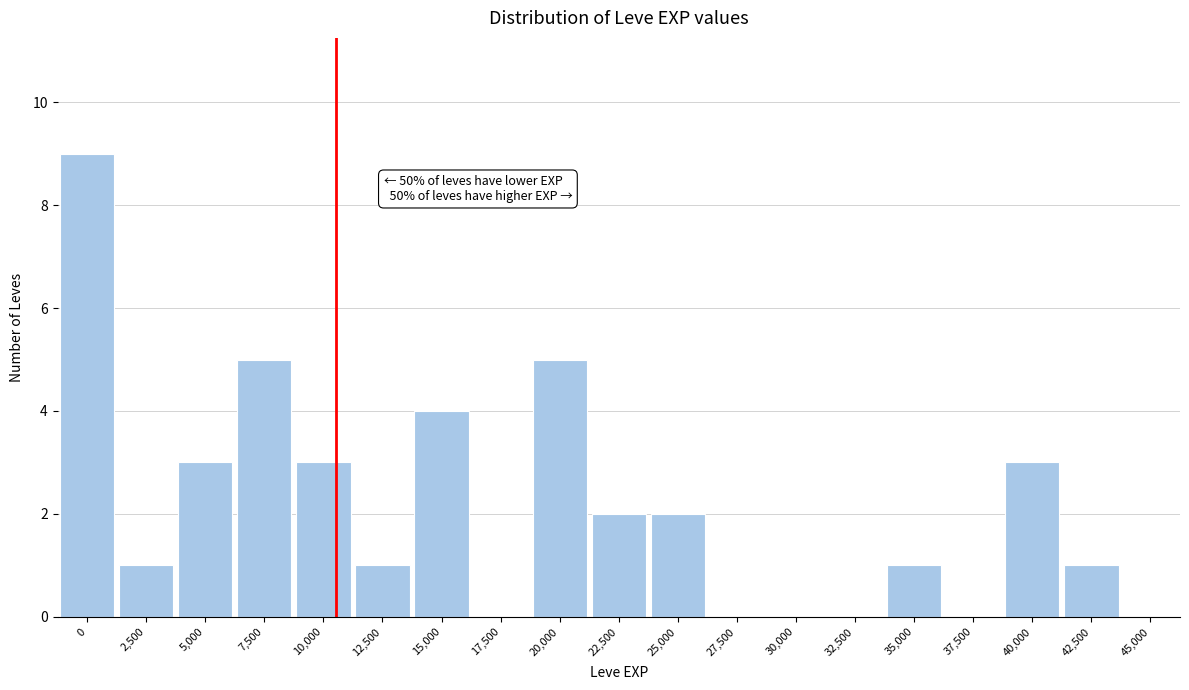

Reading left to right, list all the values displayed in this chart.

0=9	2,500=1	5,000=3	7,500=5	10,000=3	12,500=1	15,000=4	17,500=0	20,000=5	22,500=2	25,000=2	27,500=0	30,000=0	32,500=0	35,000=1	37,500=0	40,000=3	42,500=1	45,000=0